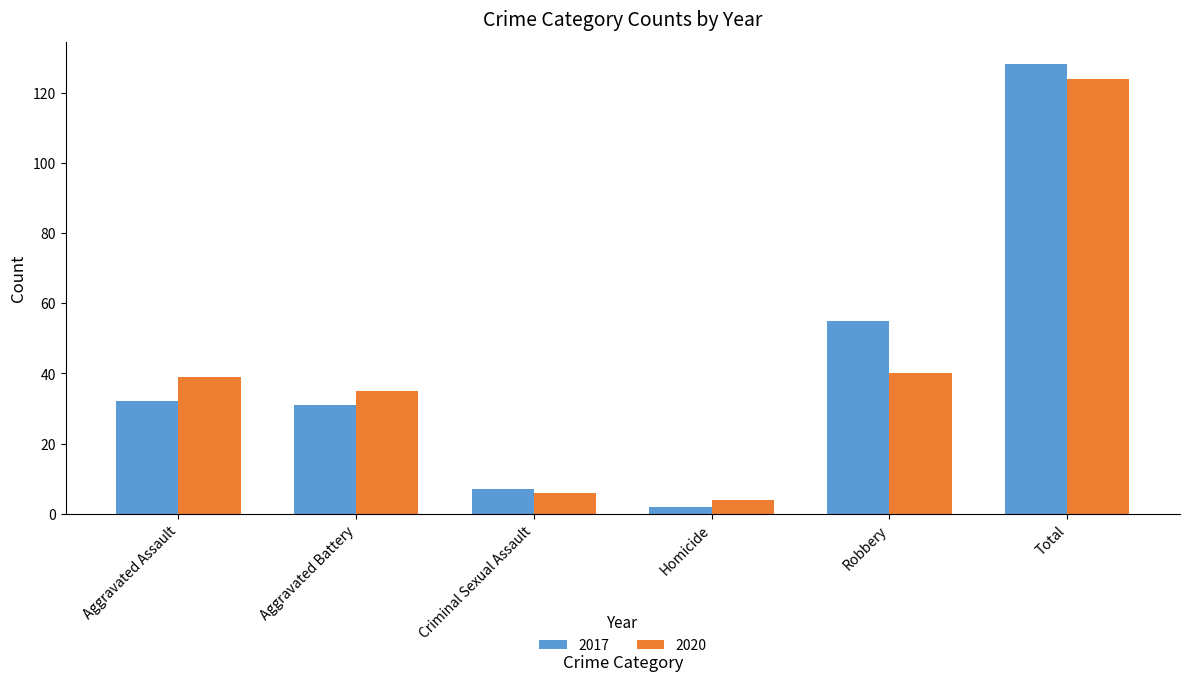

How many bars are there in total?

12